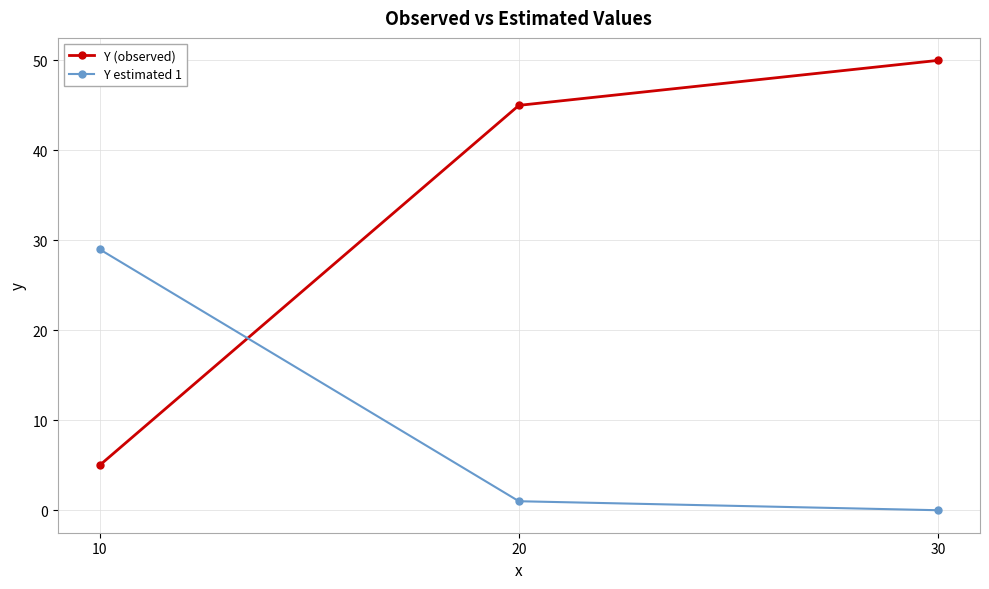

What is the difference between the maximum and minimum values in the Y estimated 1 series?

29